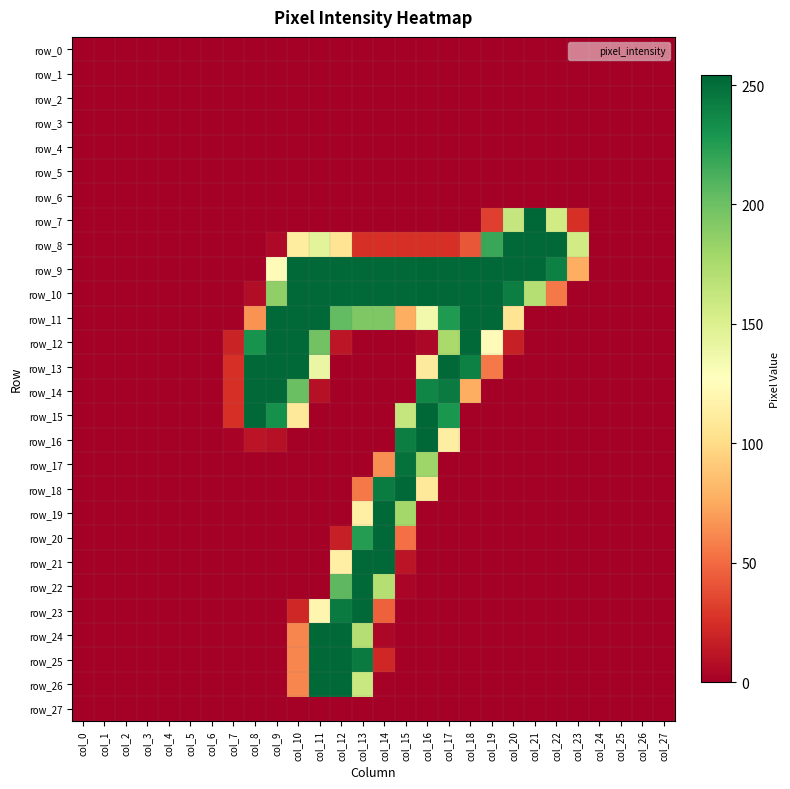

Which series has the largest range (max minus min)?

row_7